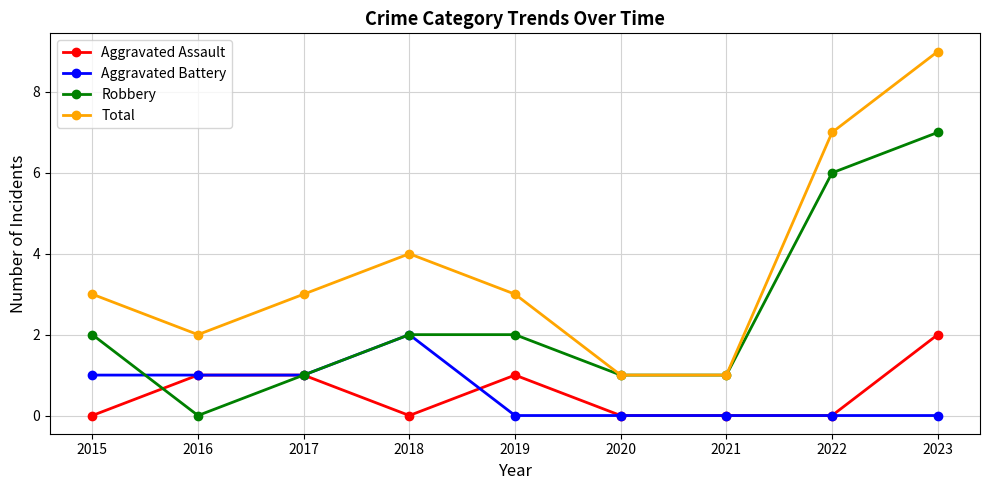

What is the highest value of the Aggravated Assault series?

2